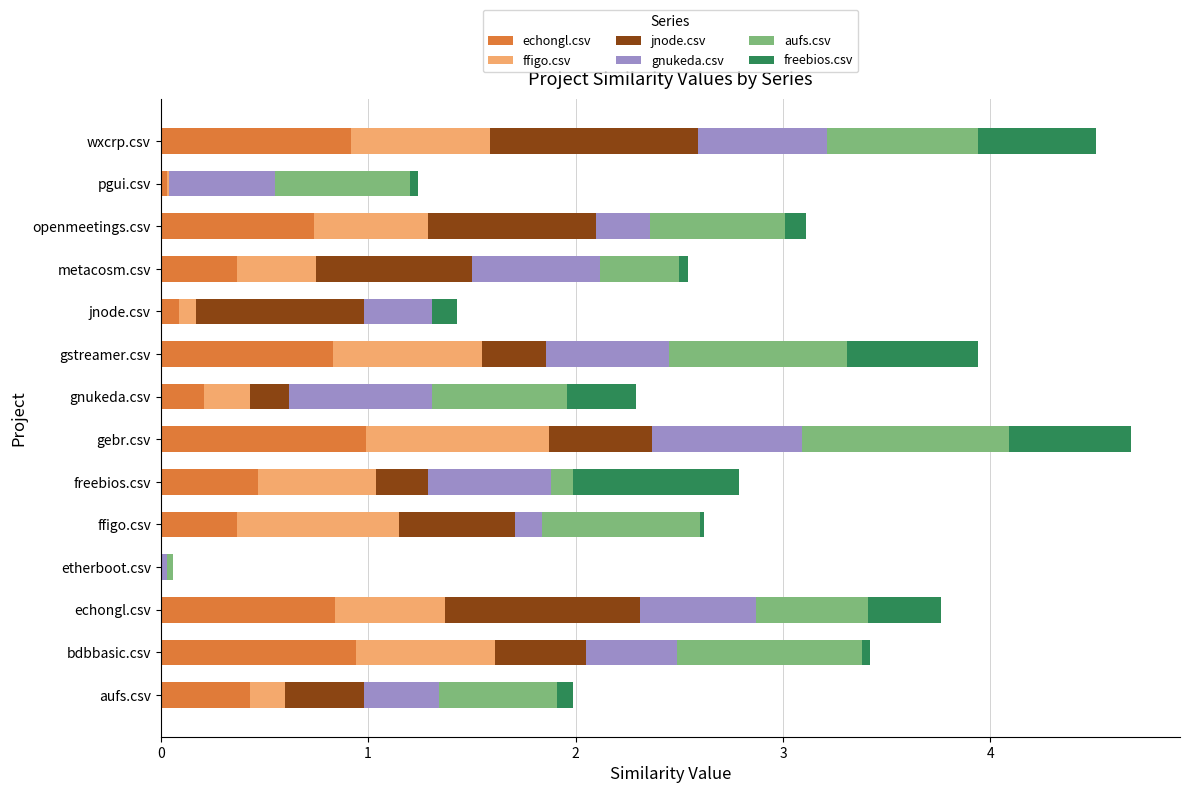

What are all the series names shown in the legend?

echongl.csv, ffigo.csv, jnode.csv, gnukeda.csv, aufs.csv, freebios.csv